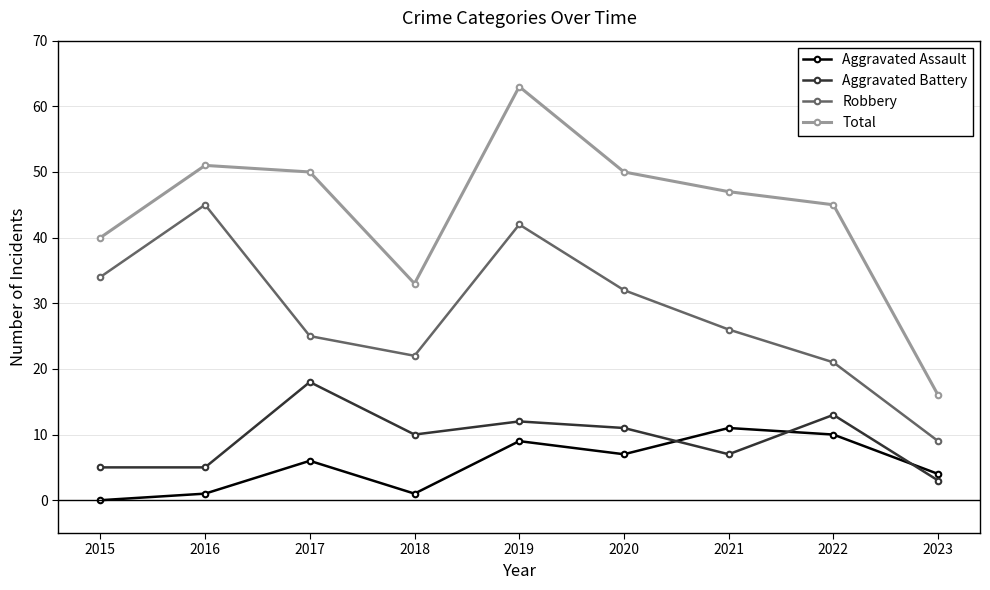

List the series in order of their peak value, highest first.

Total, Robbery, Aggravated Battery, Aggravated Assault